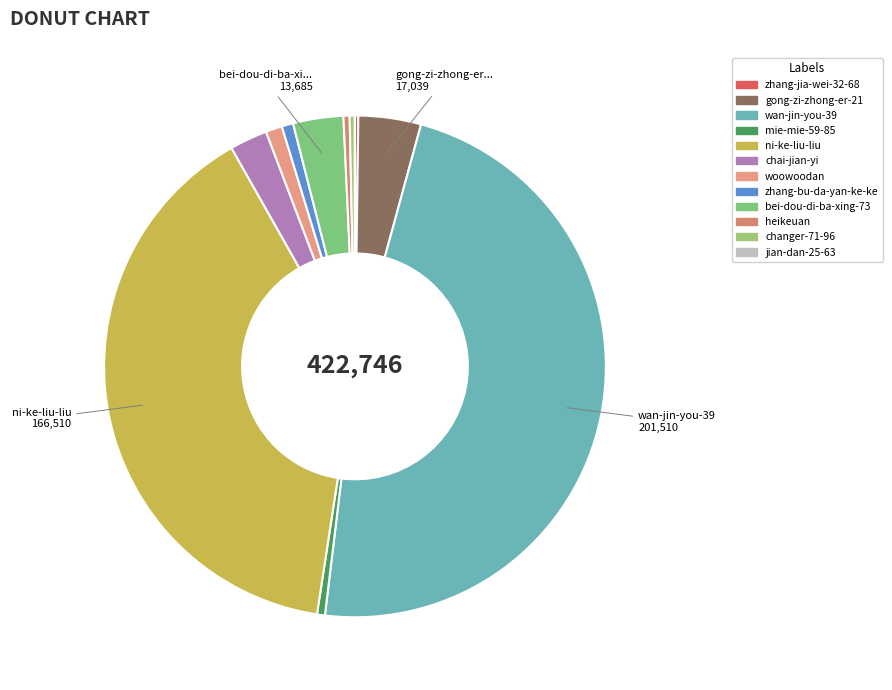

Is changer-71-96 the majority of the pie?

No